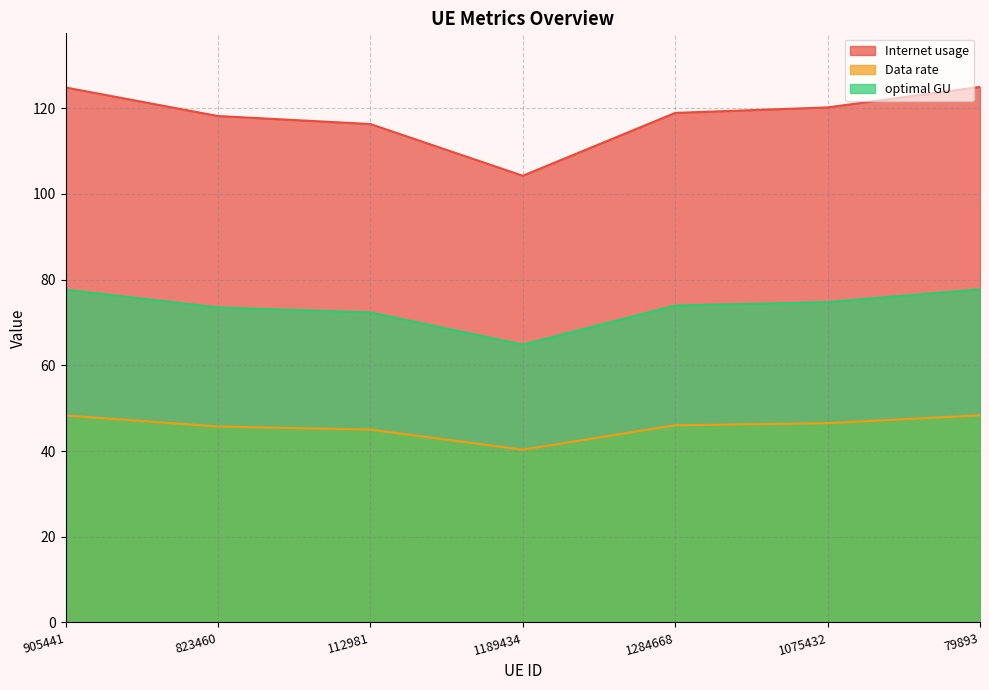

List the series in order of their peak value, lowest first.

Data rate, optimal GU, Internet usage